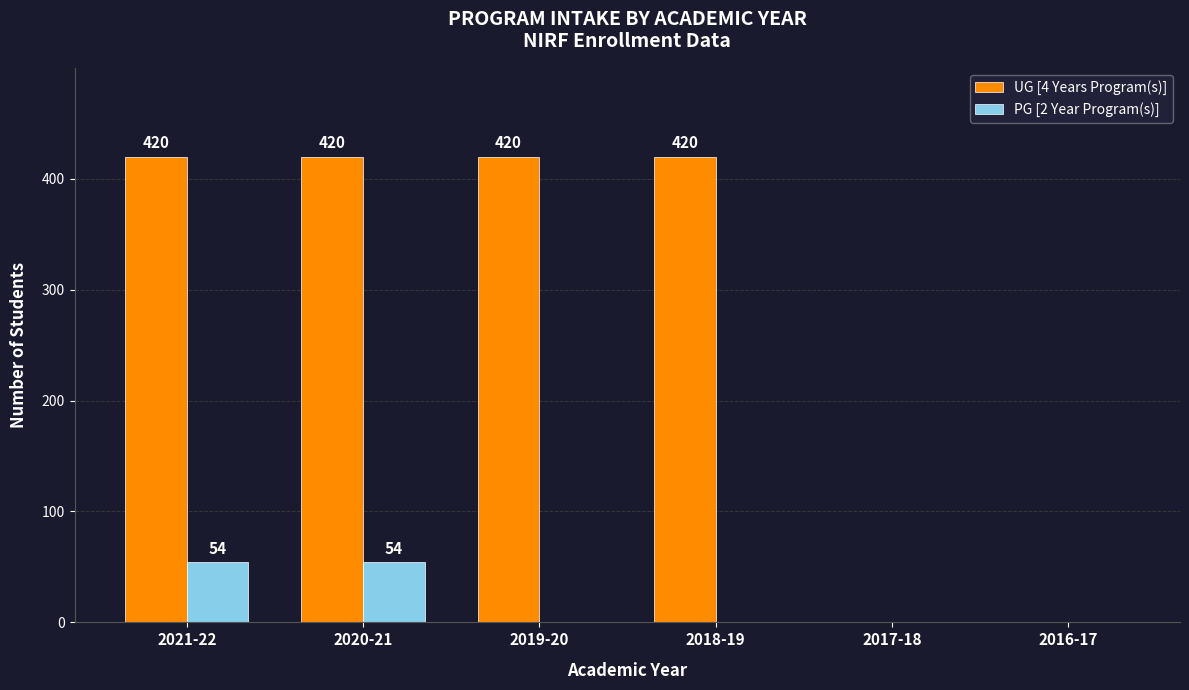

What is the average value of the PG [2 Year Program(s)] series?

18